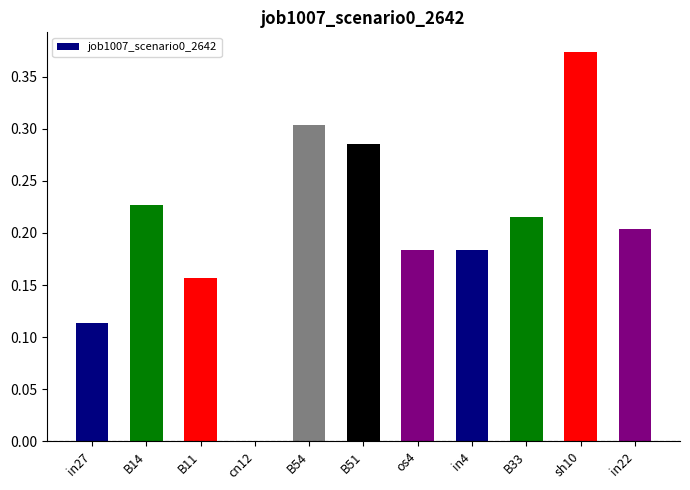

How many positive values are there?

10